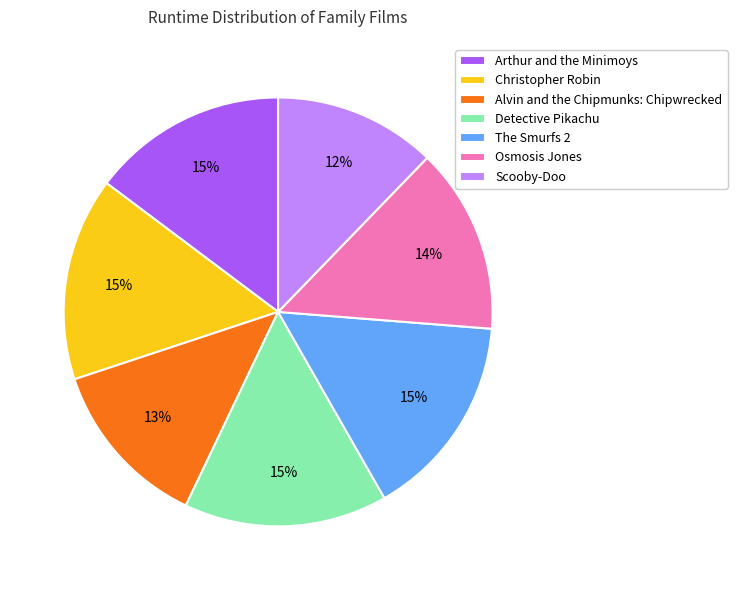

To the nearest percent, what percentage of the pie is Detective Pikachu?

15%